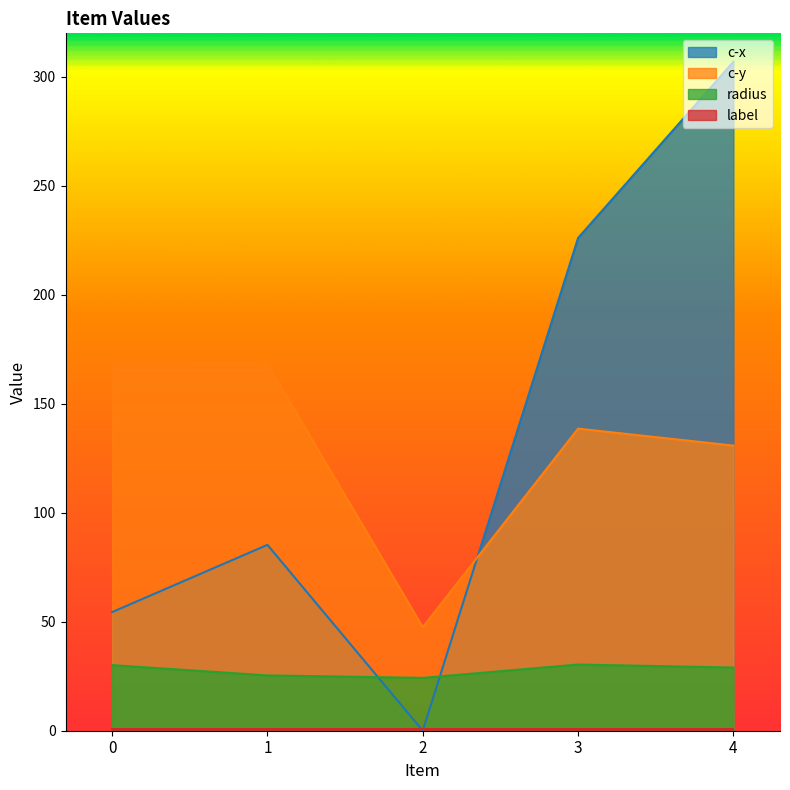

At which category does c-y reach its first local valley?

2